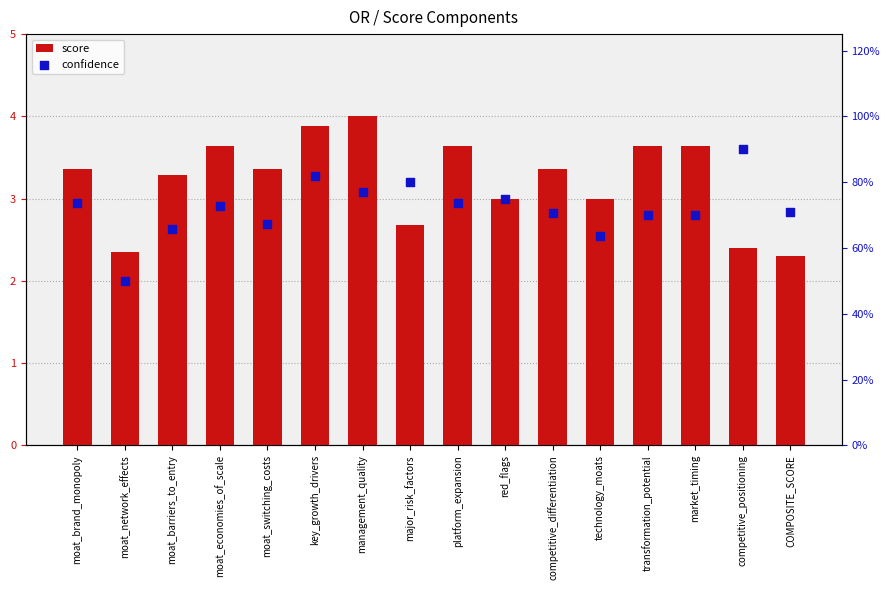

Which series has the widest spread of Y values?

score